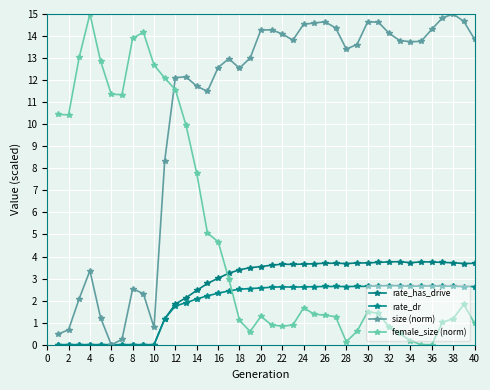

Is this an area chart (filled region under the line)?

No